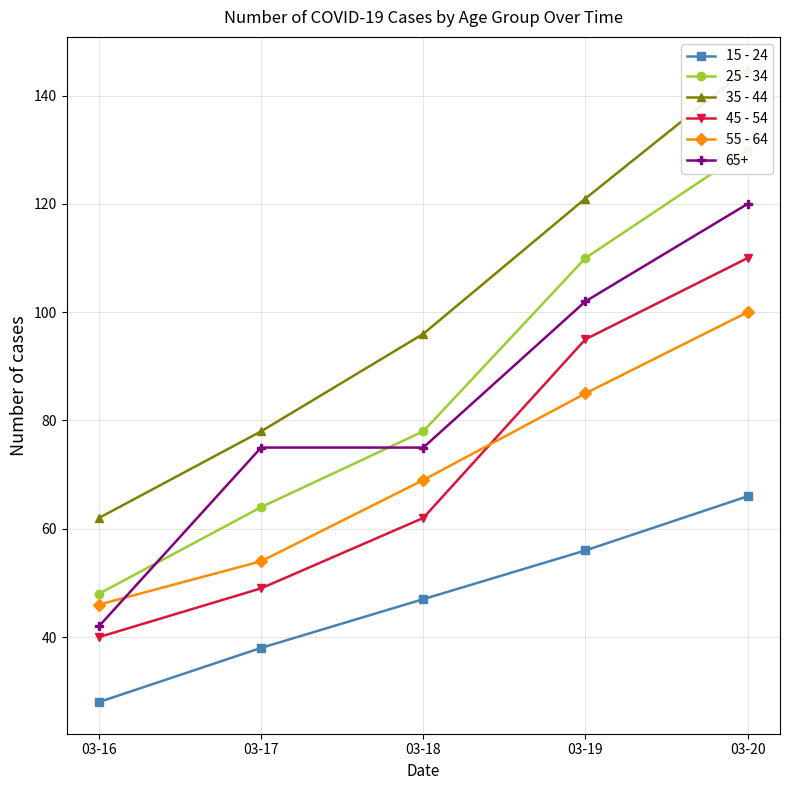

At which category is the sum across all series the highest?

03-20